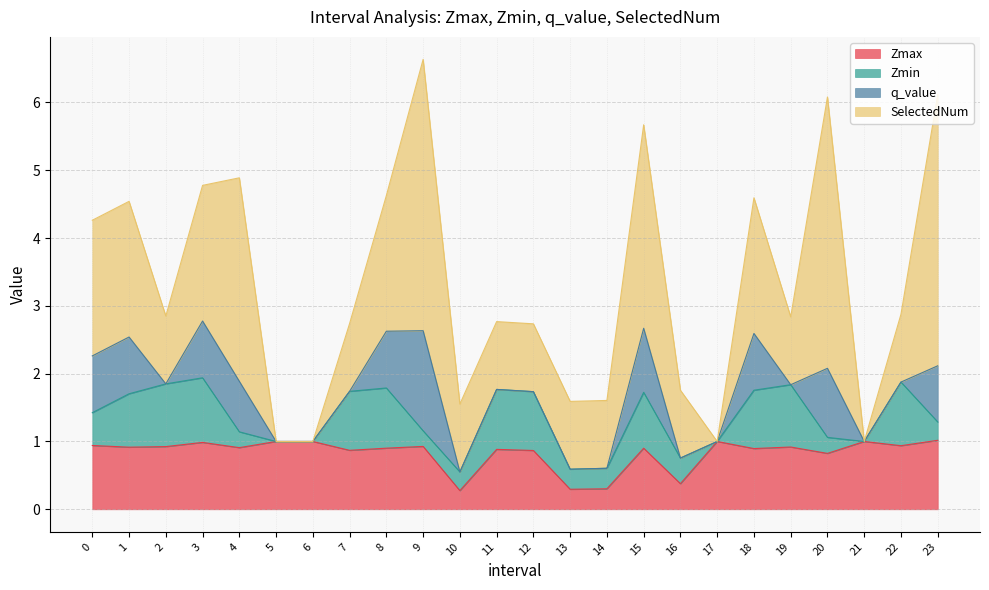

Which series has the largest total across all categories?

SelectedNum